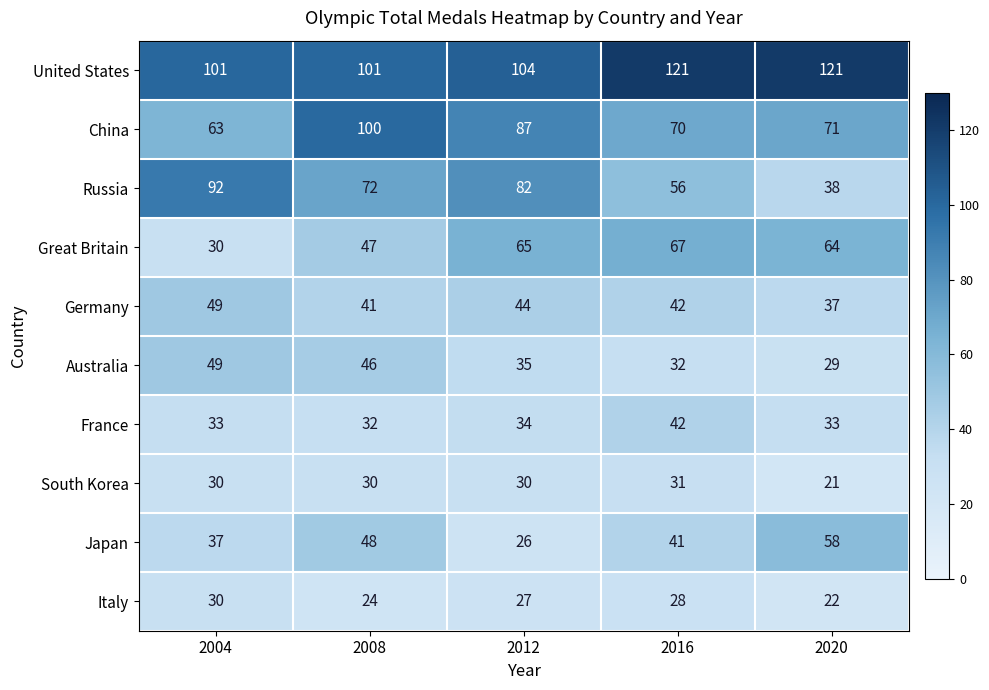

What is the maximum value shown in the chart?

121